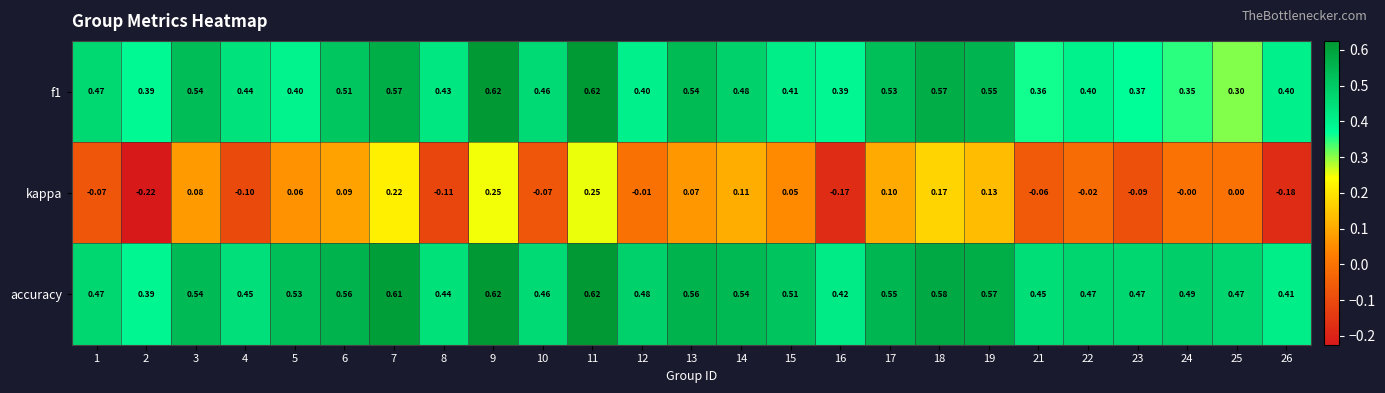

Which series has the largest total across all categories?

accuracy